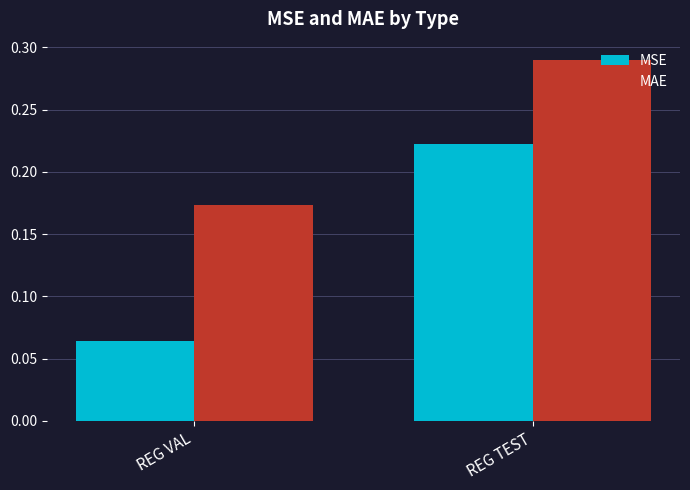

Rank the categories by MAE value from highest to lowest.

REG TEST, REG VAL